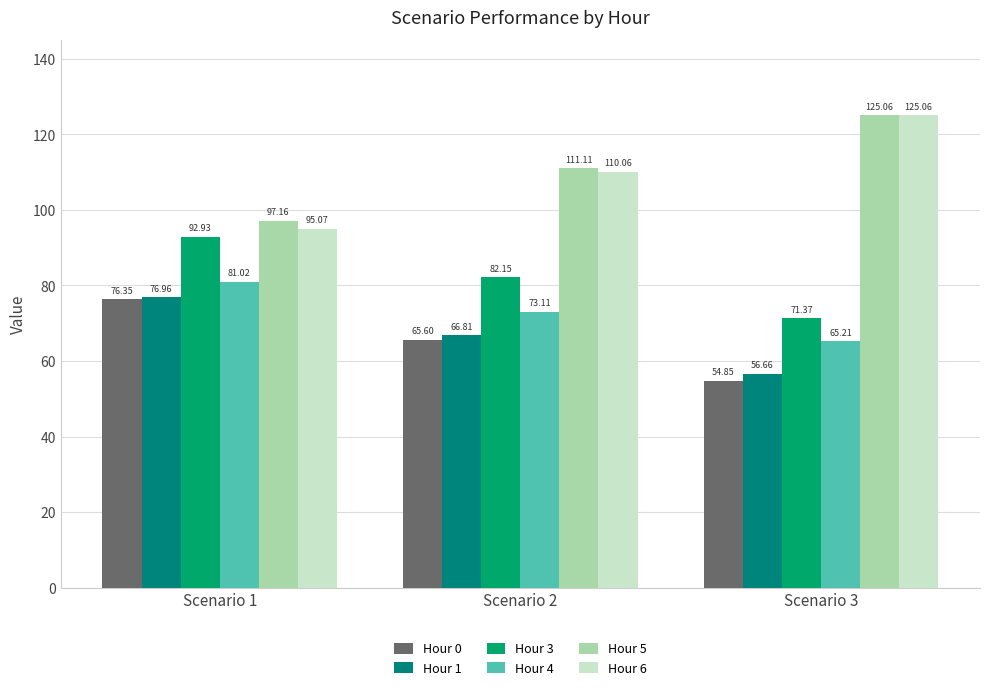

Reading right to left, extract all data points from this chart.

Hour 0: 54.8	65.6	76.4
Hour 1: 56.7	66.8	77.0
Hour 3: 71.4	82.1	92.9
Hour 4: 65.2	73.1	81.0
Hour 5: 125.1	111.1	97.2
Hour 6: 125.1	110.1	95.1